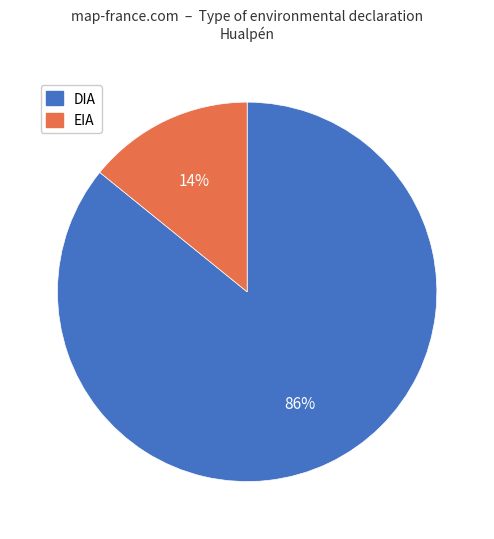

To the nearest percent, what is the average slice percentage?

50%